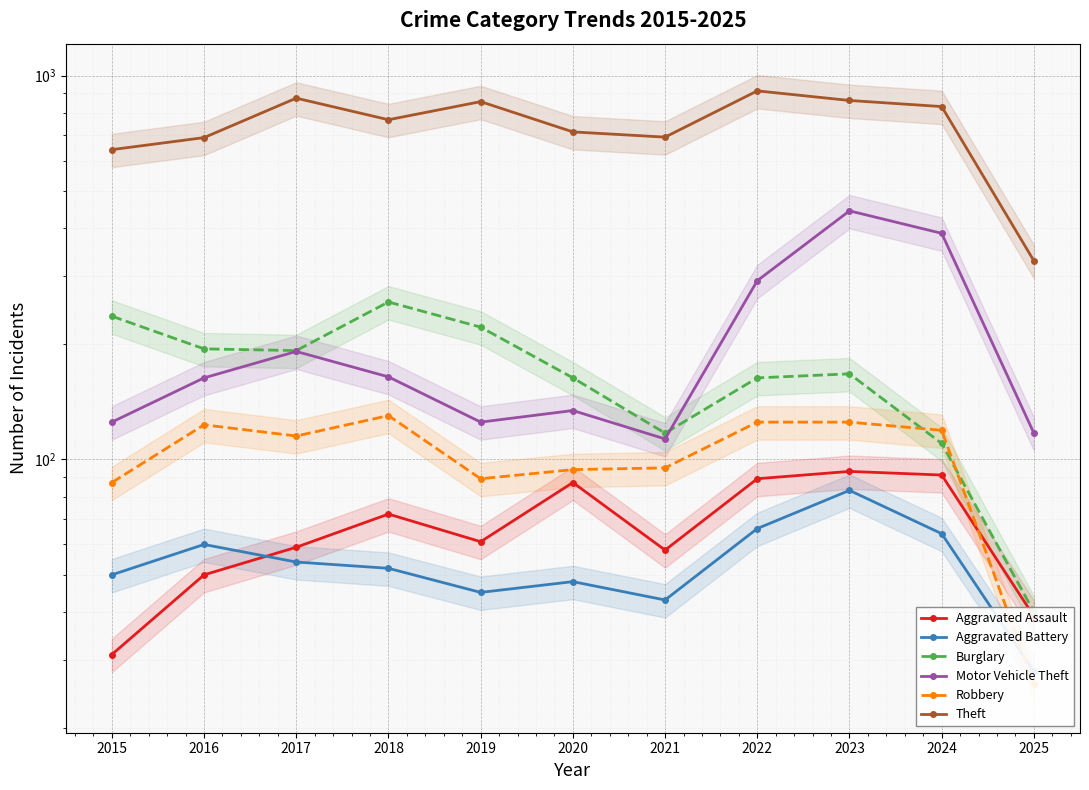

How many values in the Aggravated Battery series are below 52?

5